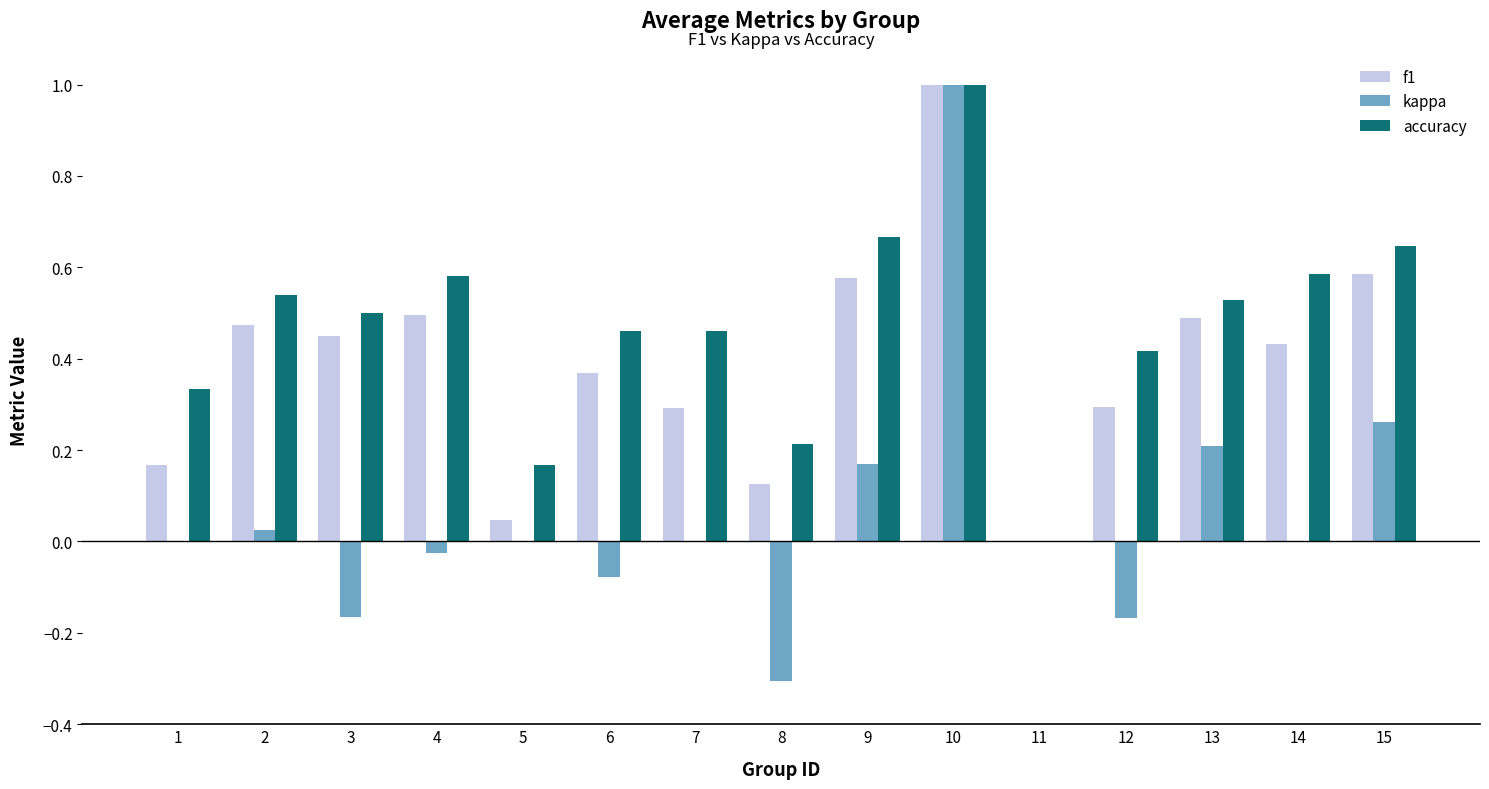

What is the maximum value shown in the chart?

1.0